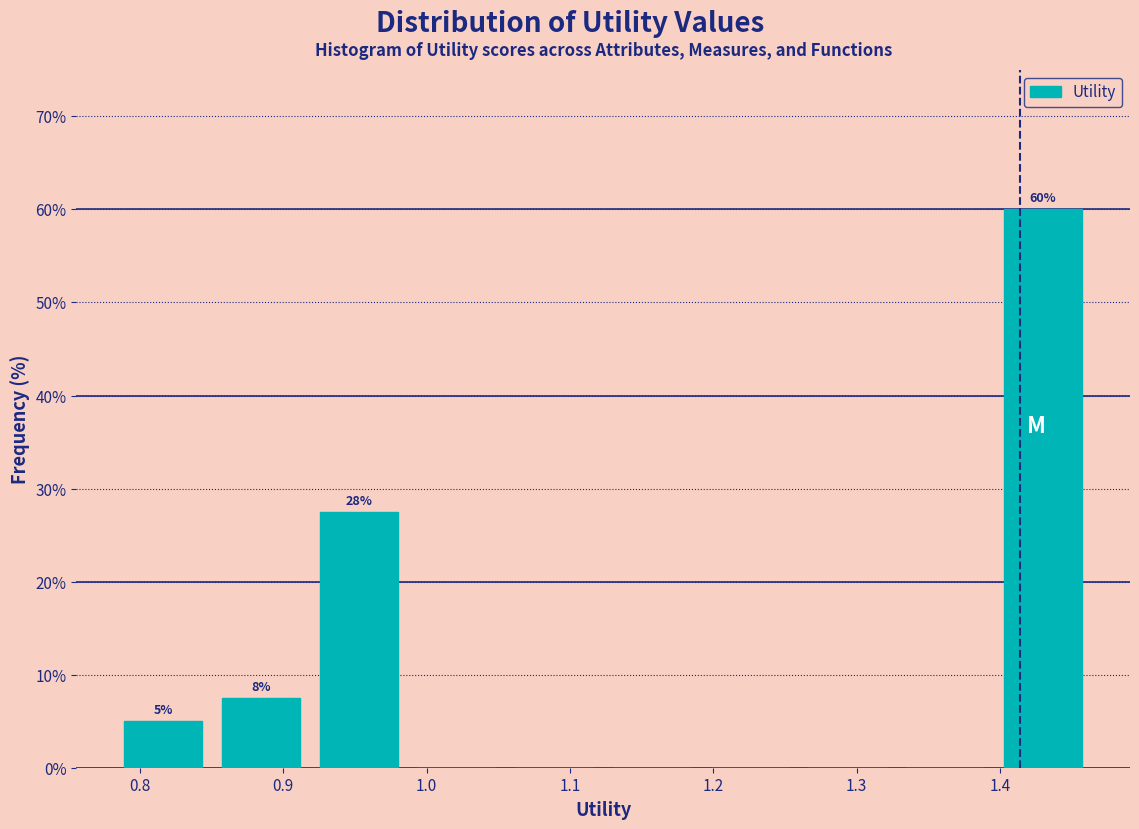

Which range on the x-axis has the tallest bar?

1.40 to 1.46